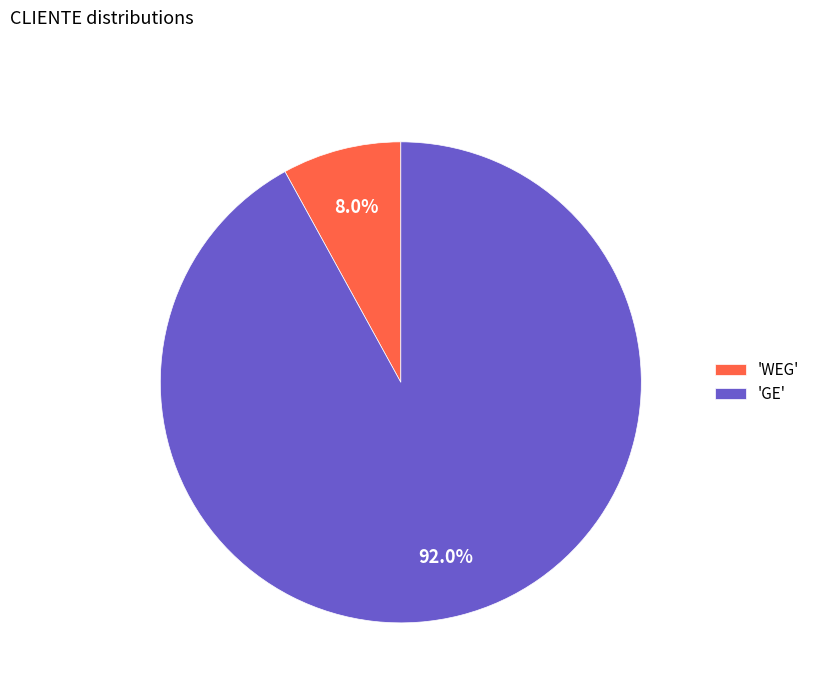

How many segments does this pie chart have?

2